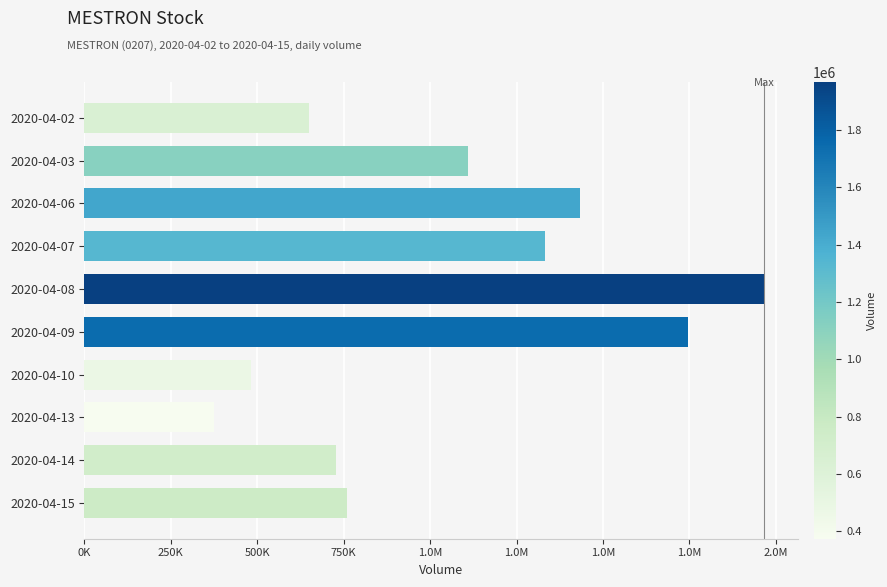

What is the difference between the maximum and minimum values?

1592100